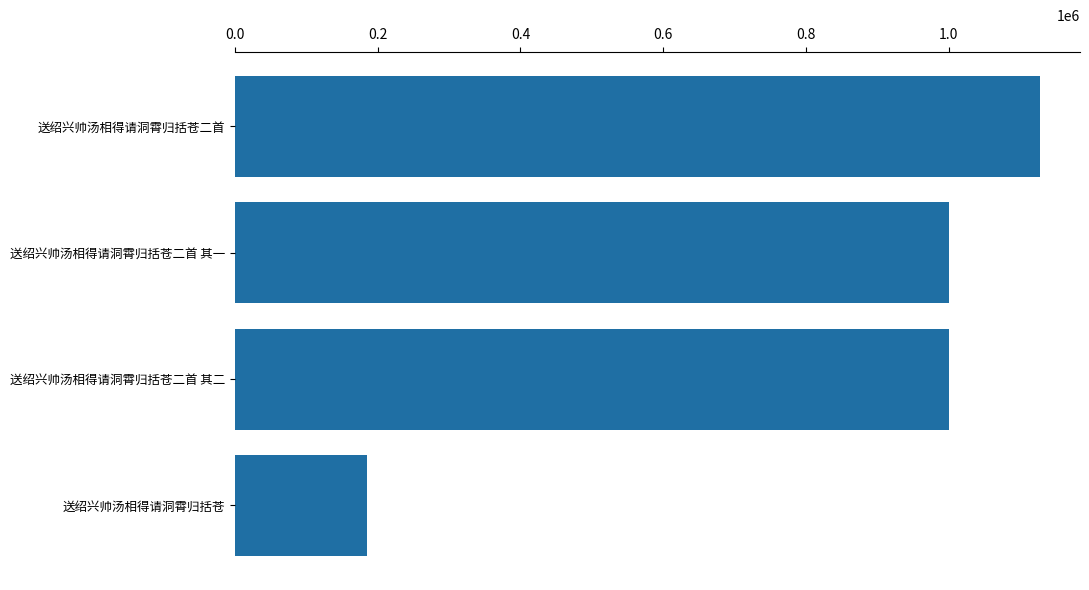

Count the number of data series in this chart.

1